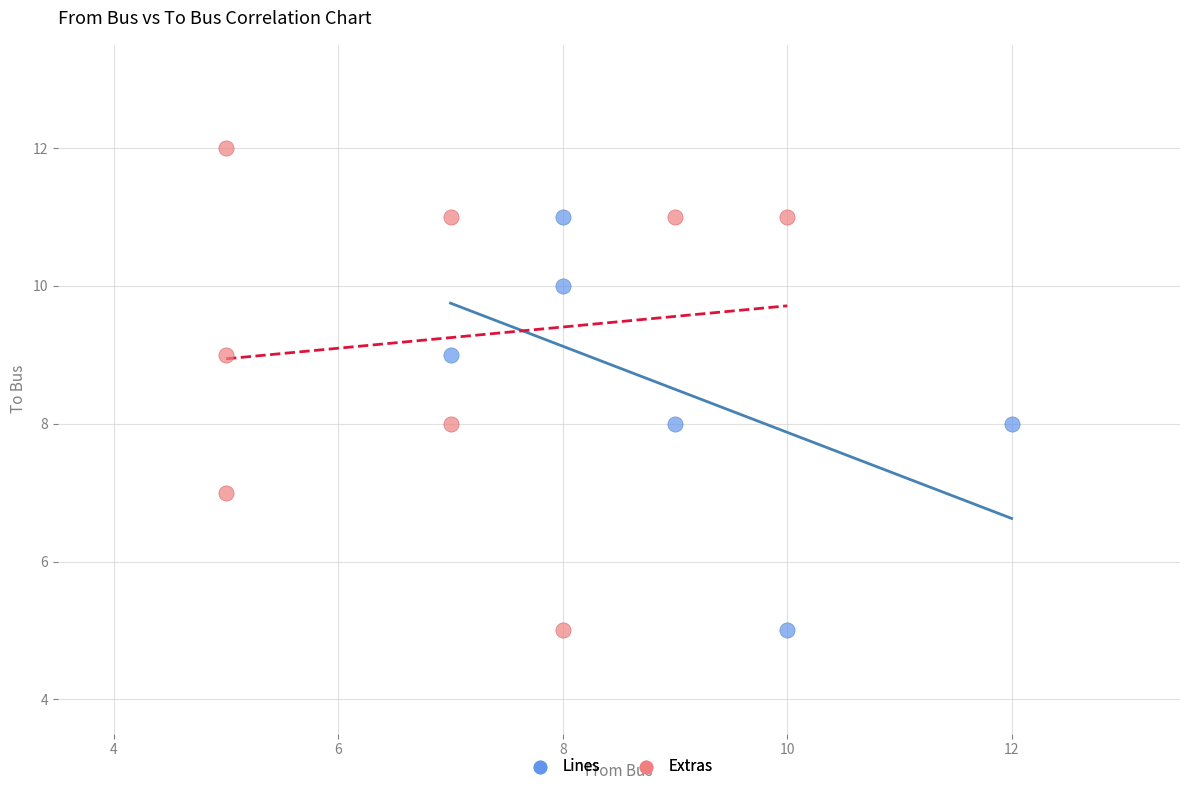

Which series reaches the maximum Y coordinate?

Extras